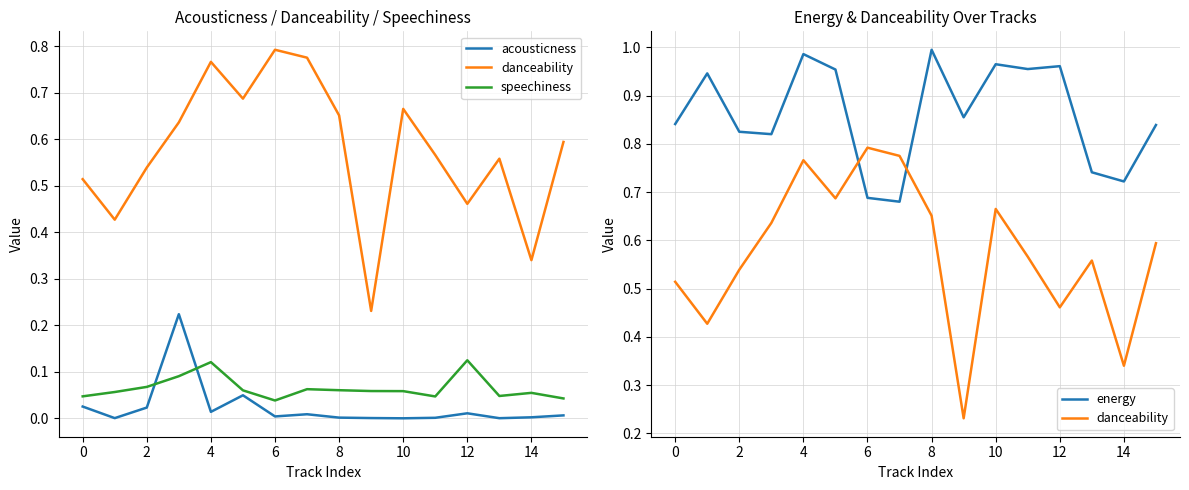

What is the difference between the maximum and minimum values in the danceability series?

0.6